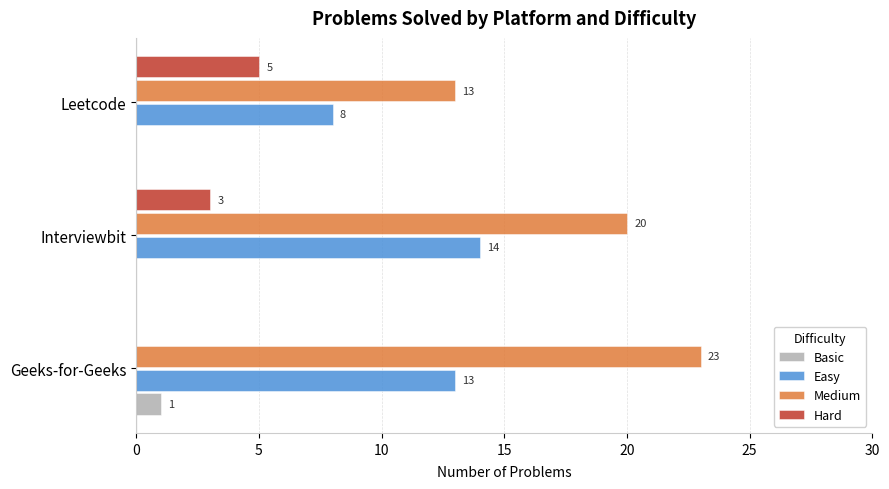

How many values in Hard are above zero?

2